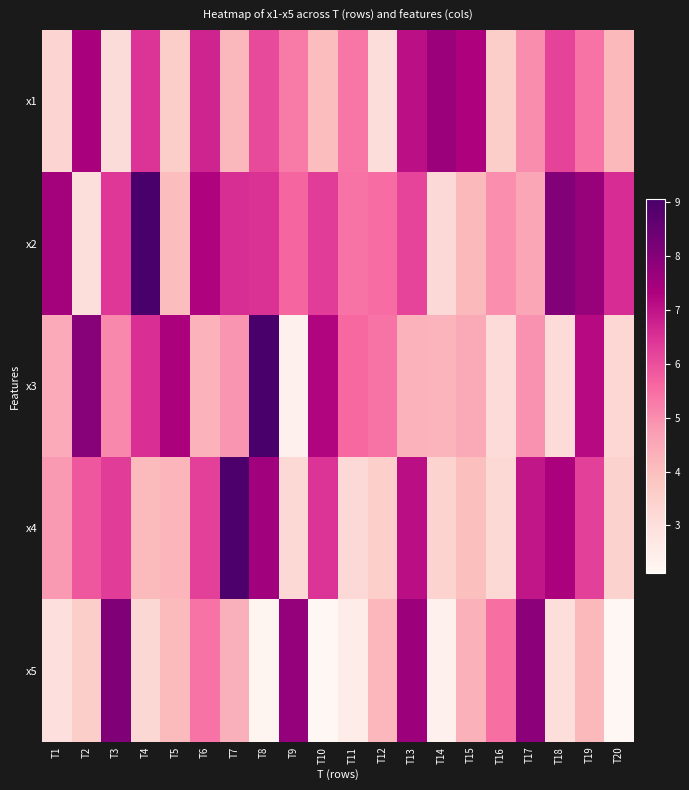

Which series has the largest total across all categories?

x2